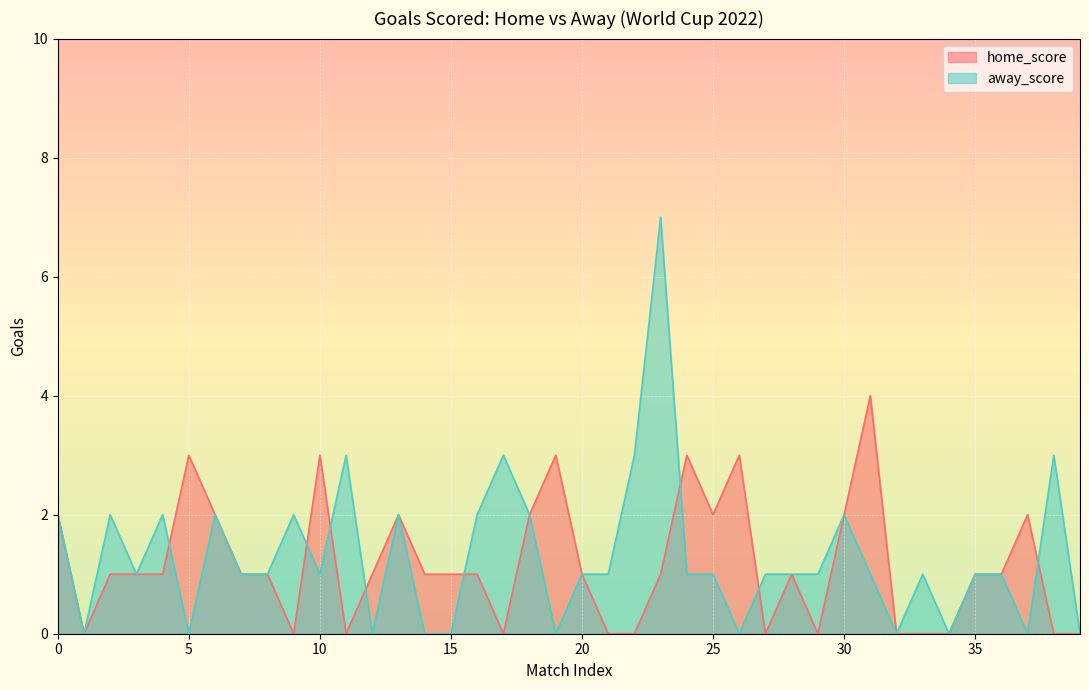

How many interior local valleys does the home_score series have?

7